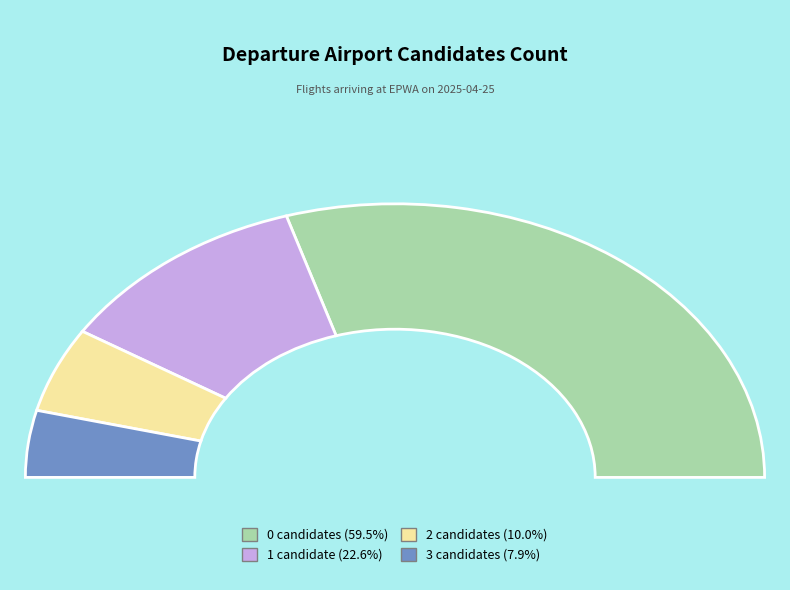

To the nearest percent, what is the average slice percentage?

25%